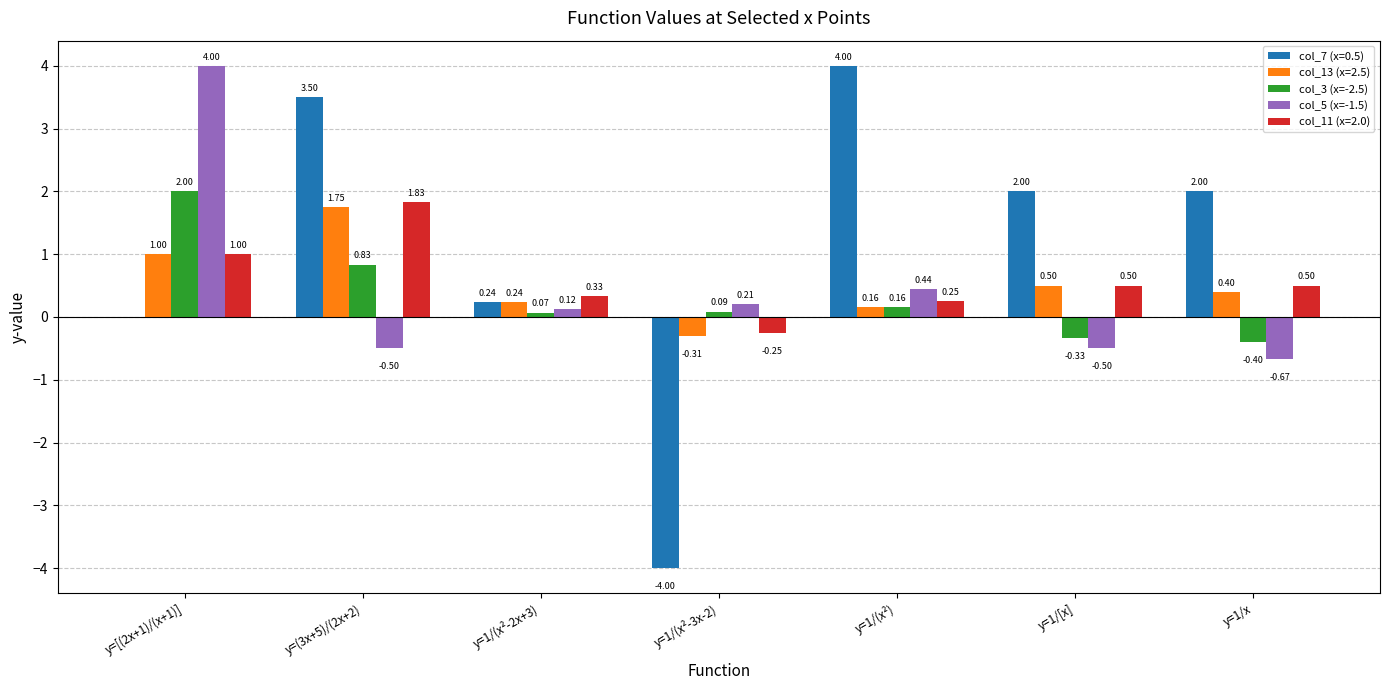

What are all the series names shown in the legend?

col_7 (x=0.5), col_13 (x=2.5), col_3 (x=-2.5), col_5 (x=-1.5), col_11 (x=2.0)